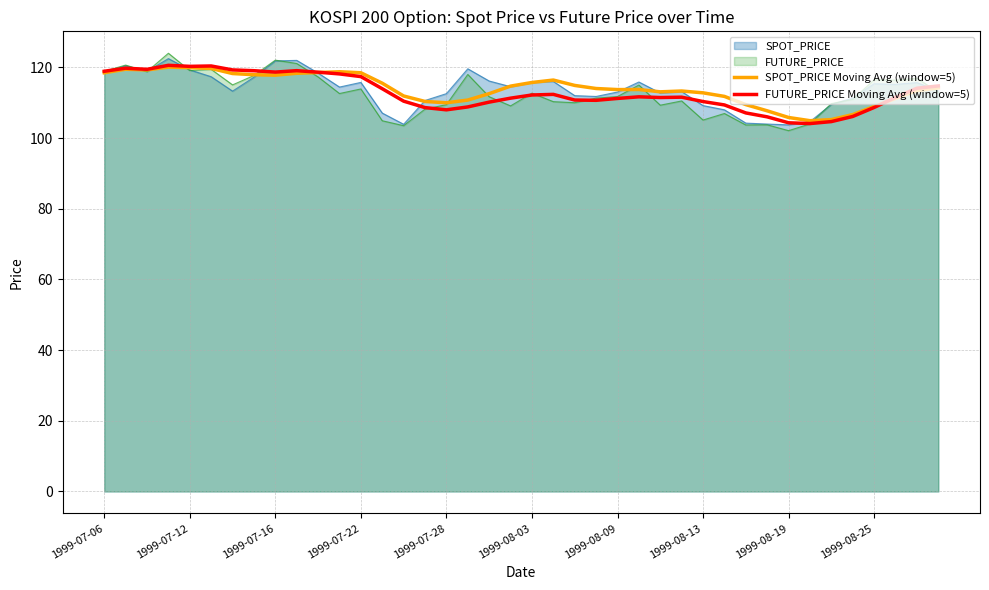

Which has a higher value, 21 or 22?

21